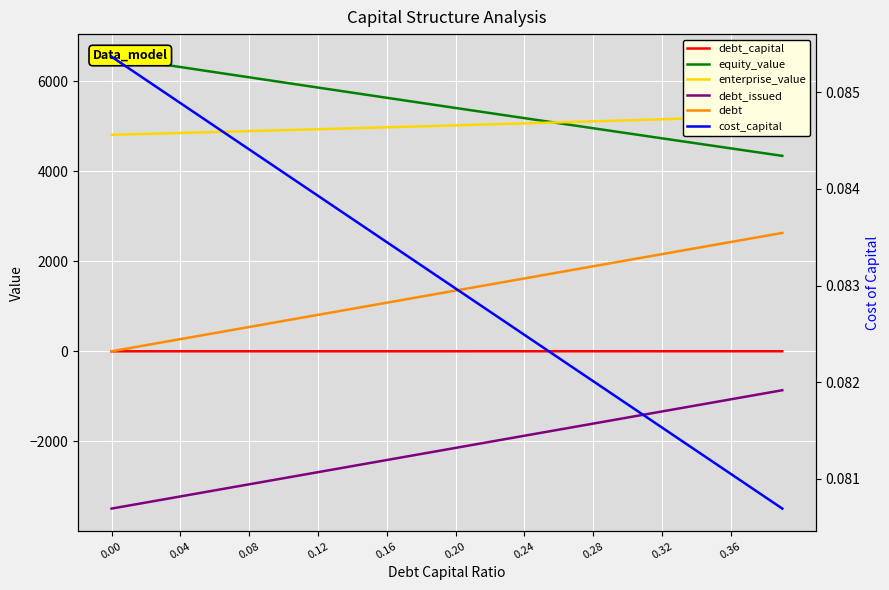

Which series has the widest spread of values?

debt_issued